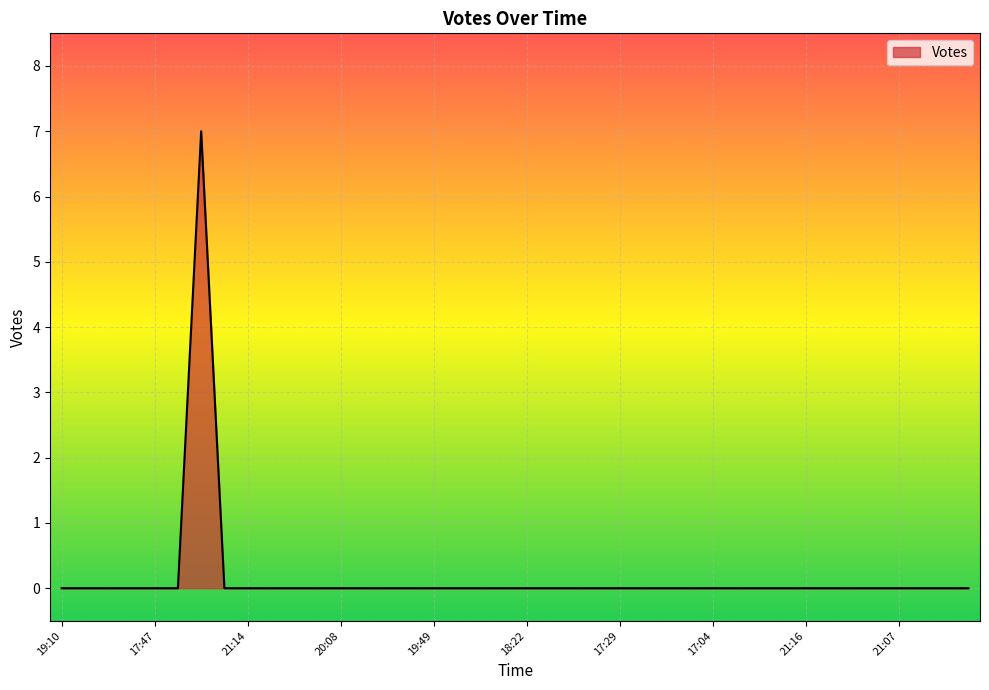

What is the greatest value displayed?

7